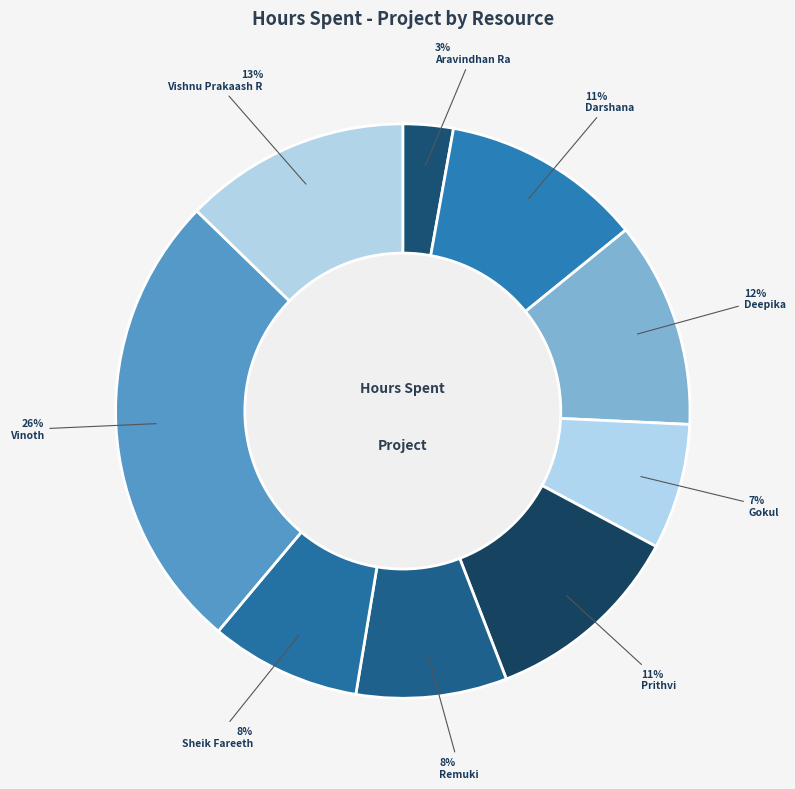

How many slices are in this pie chart?

9